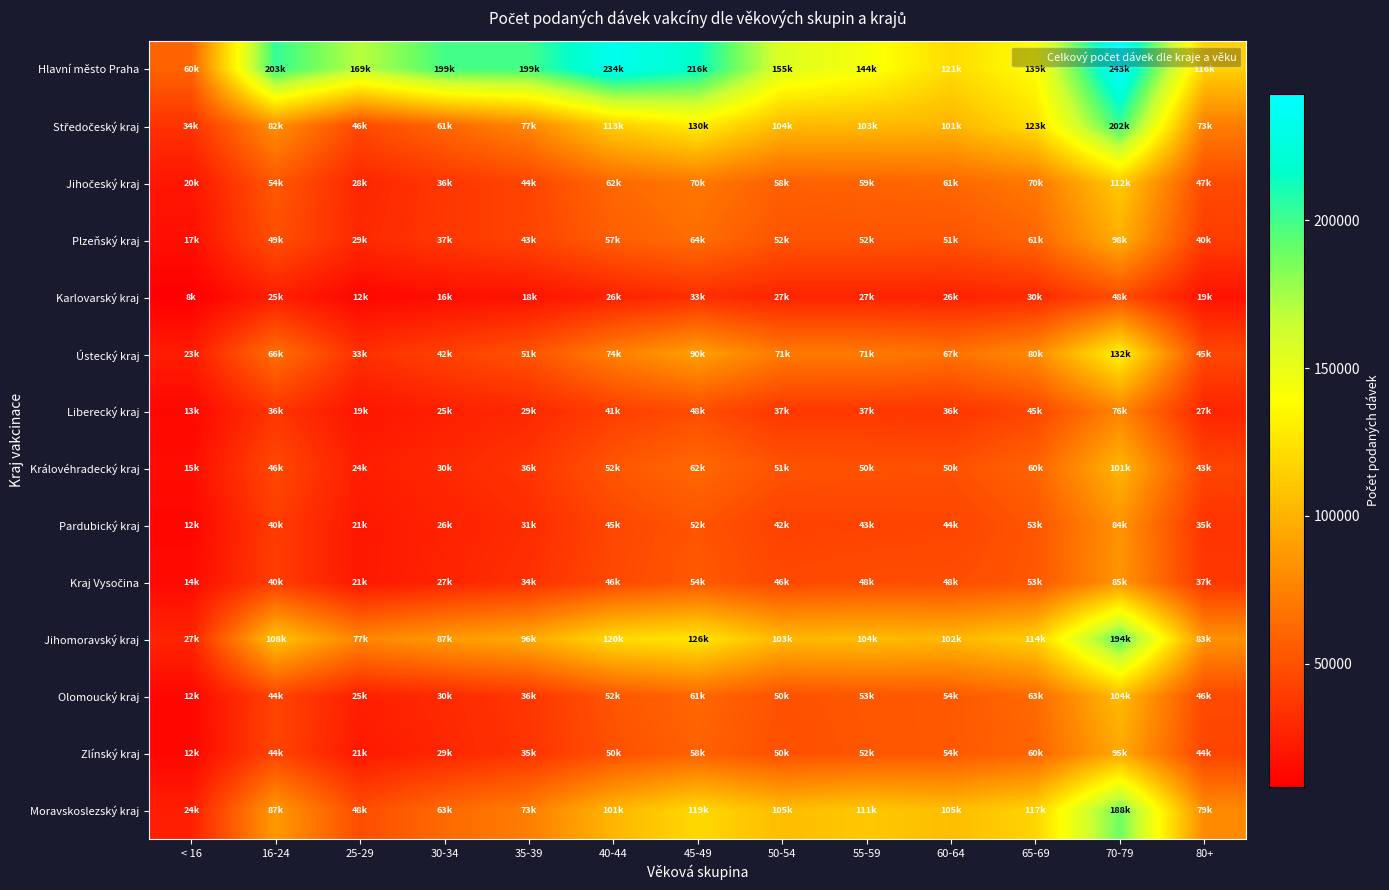

Which has a higher value, 50-54 or 30-34?

30-34